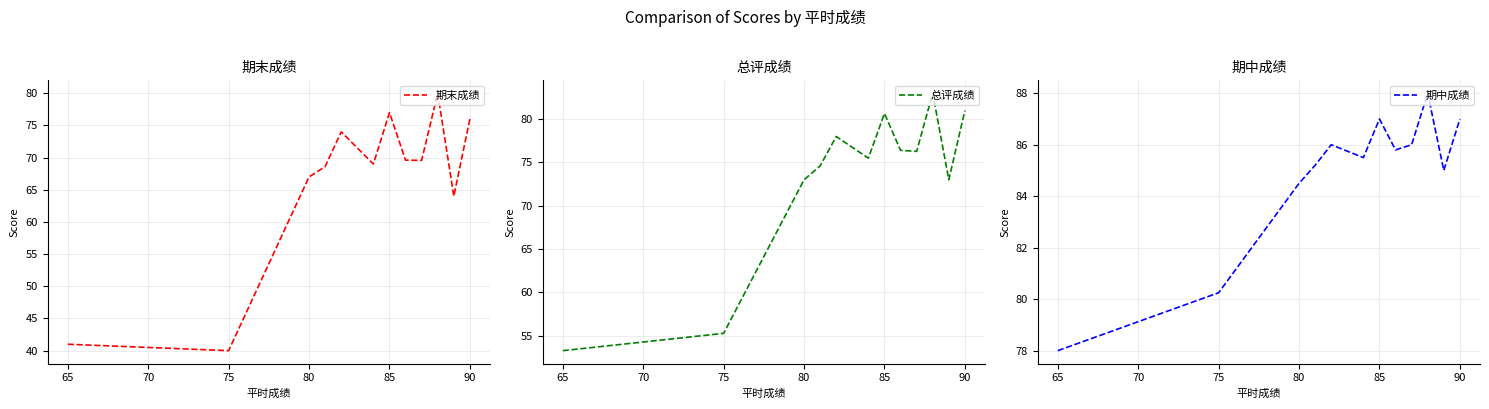

The value of 期末成绩 at 75 is 40.0. True or false?

True